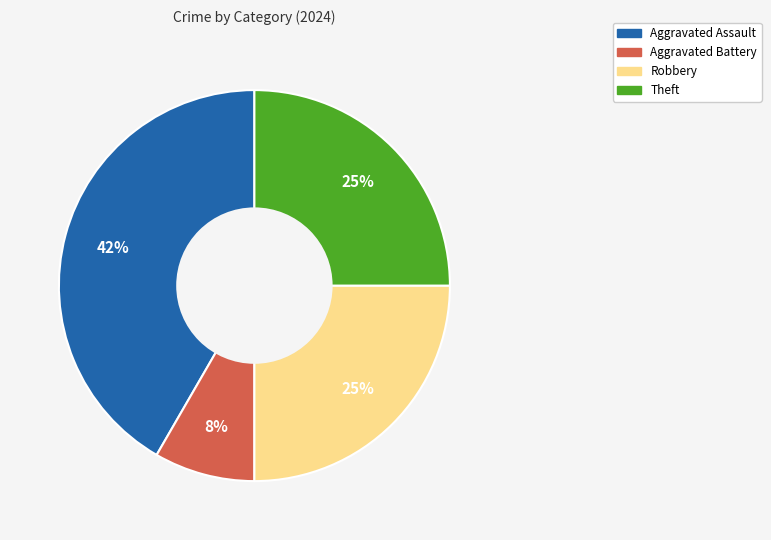

To the nearest percent, what is the average slice percentage?

25%